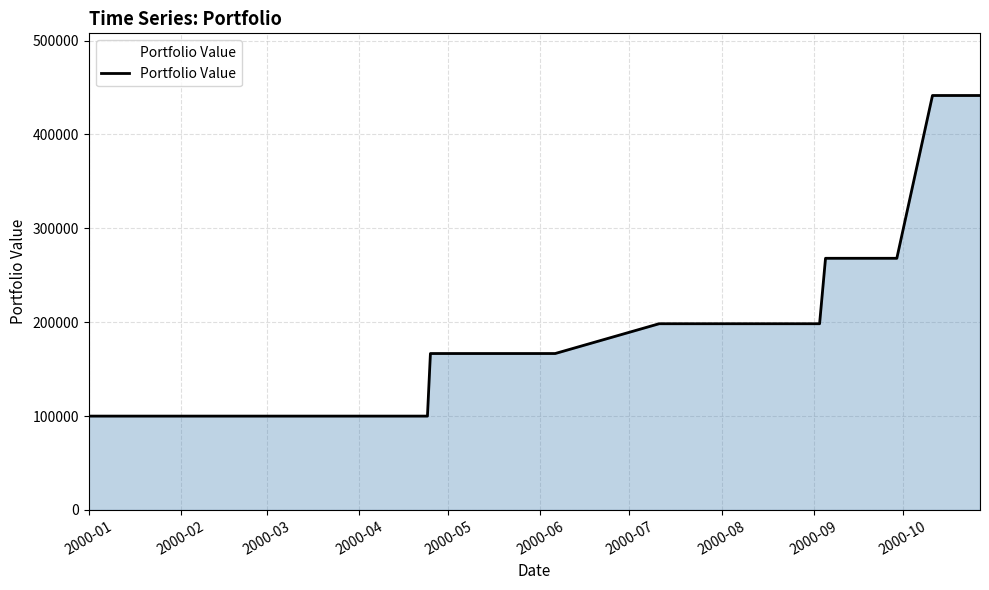

What is the smallest value displayed?

100000.0